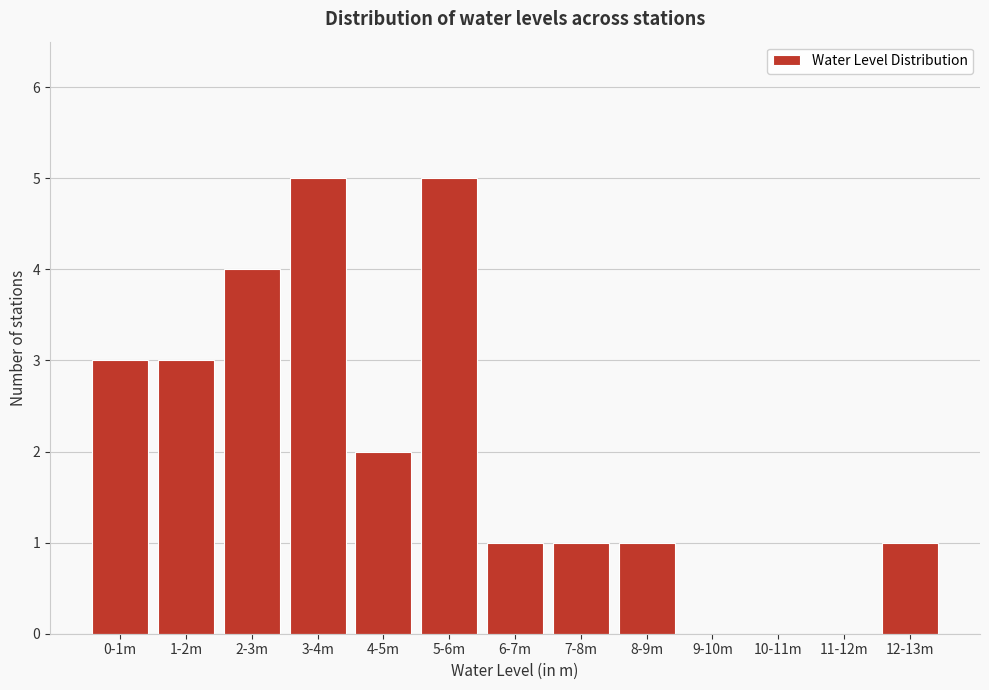

Reading left to right, list all the values displayed in this chart.

0-1m=3	1-2m=3	2-3m=4	3-4m=5	4-5m=2	5-6m=5	6-7m=1	7-8m=1	8-9m=1	9-10m=0	10-11m=0	11-12m=0	12-13m=1